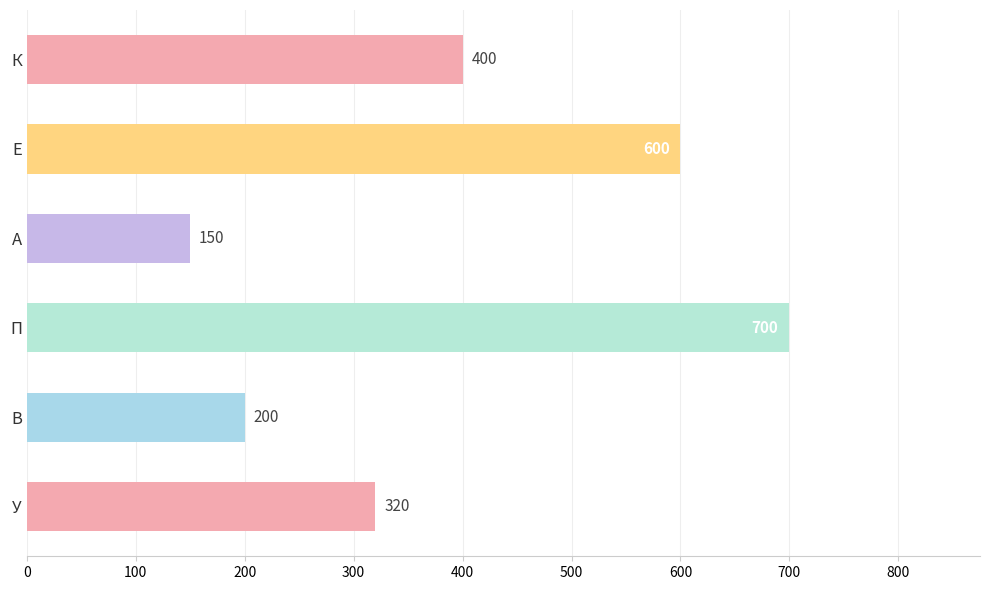

Reading top to bottom, list all the values displayed in this chart.

400	600	150	700	200	320